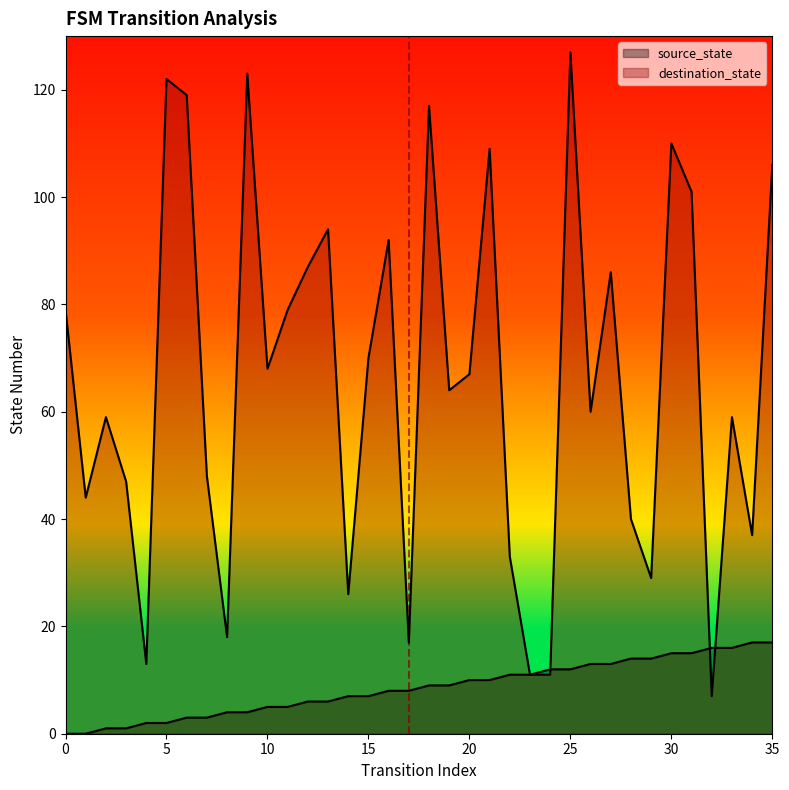

What is the difference between the destination_state values at 1 and 10?

24